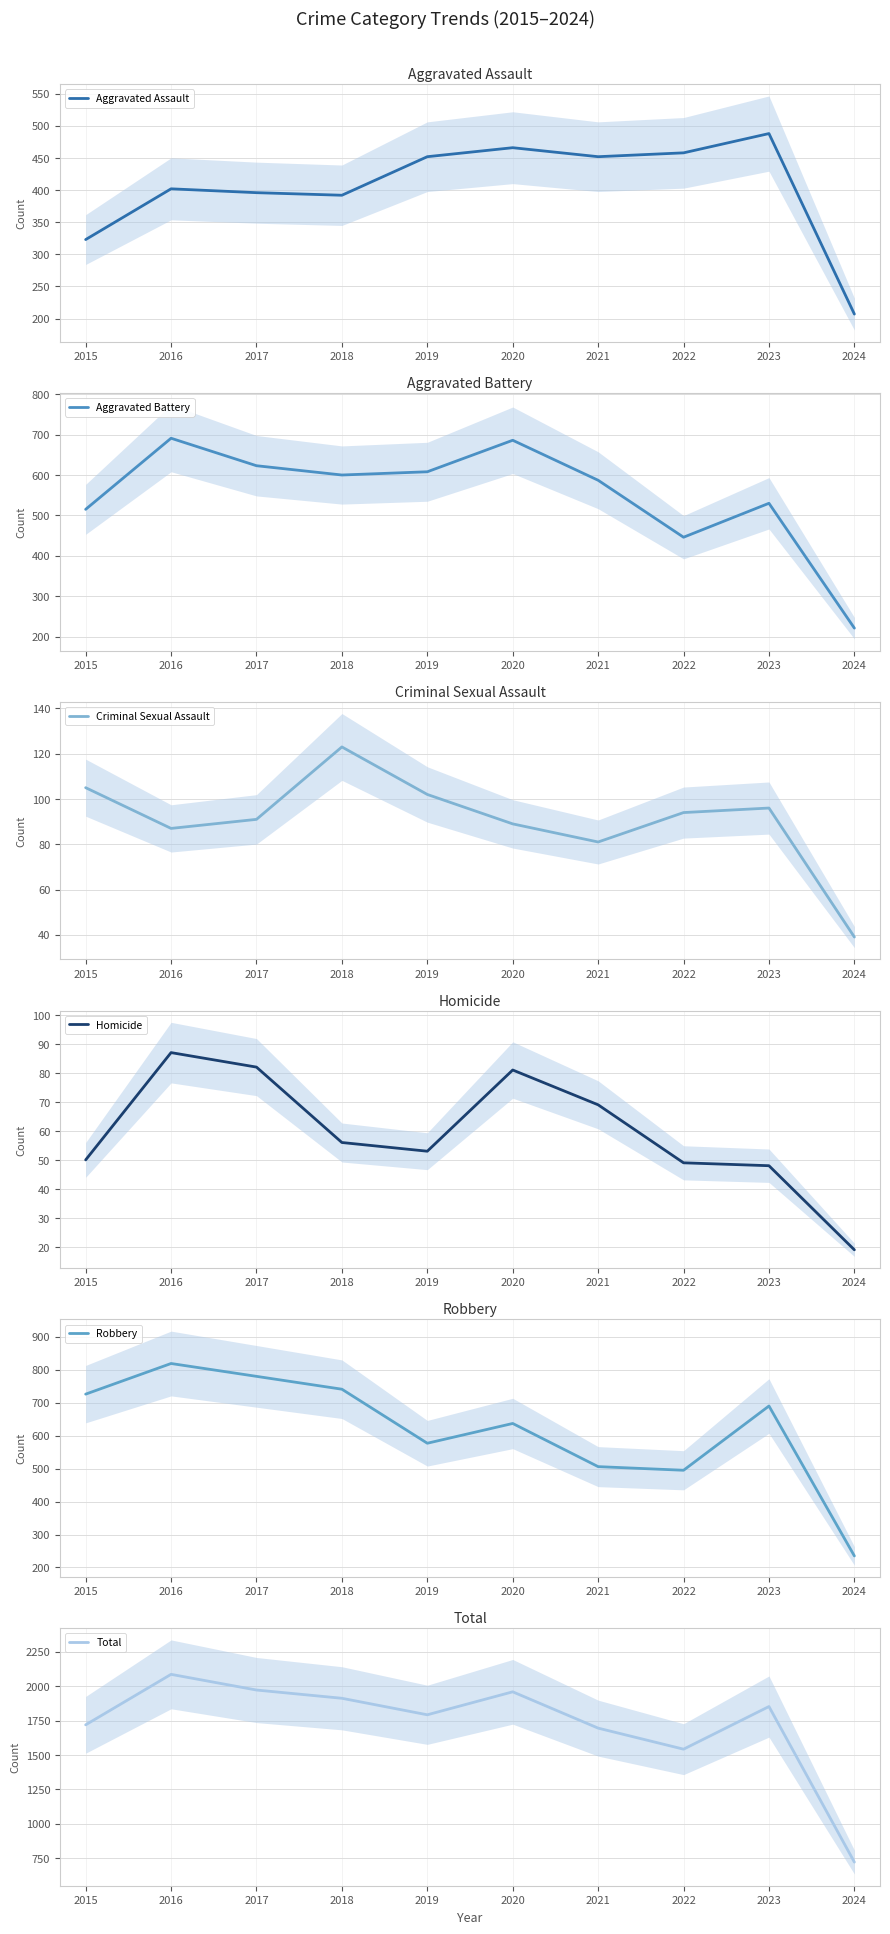

True or false: Homicide and Criminal Sexual Assault intersect in this chart.

False